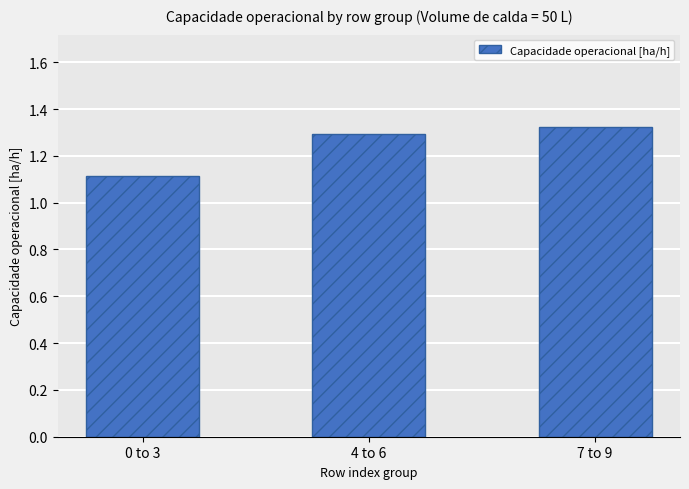

At which label is the value closest to 1?

0 to 3